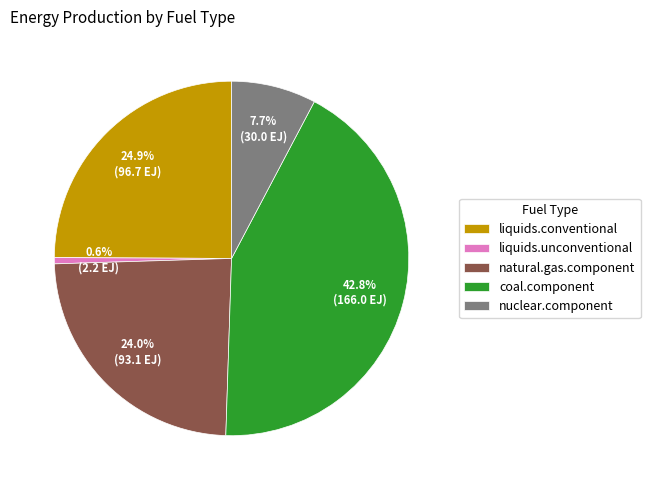

What percentage is the natural.gas.component slice, to the nearest percent?

24%